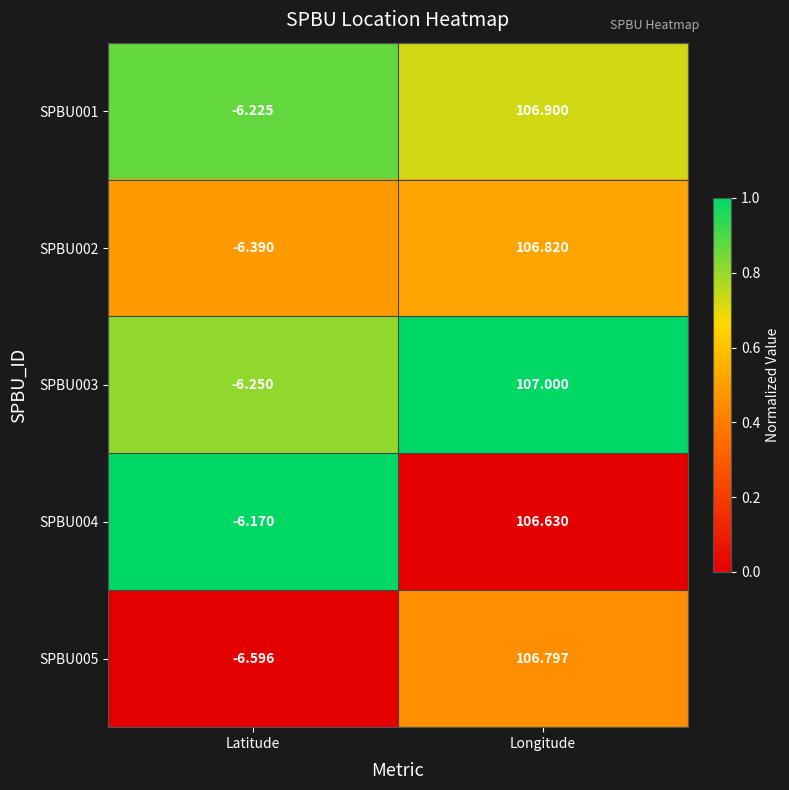

What is the greatest value displayed?

107.0